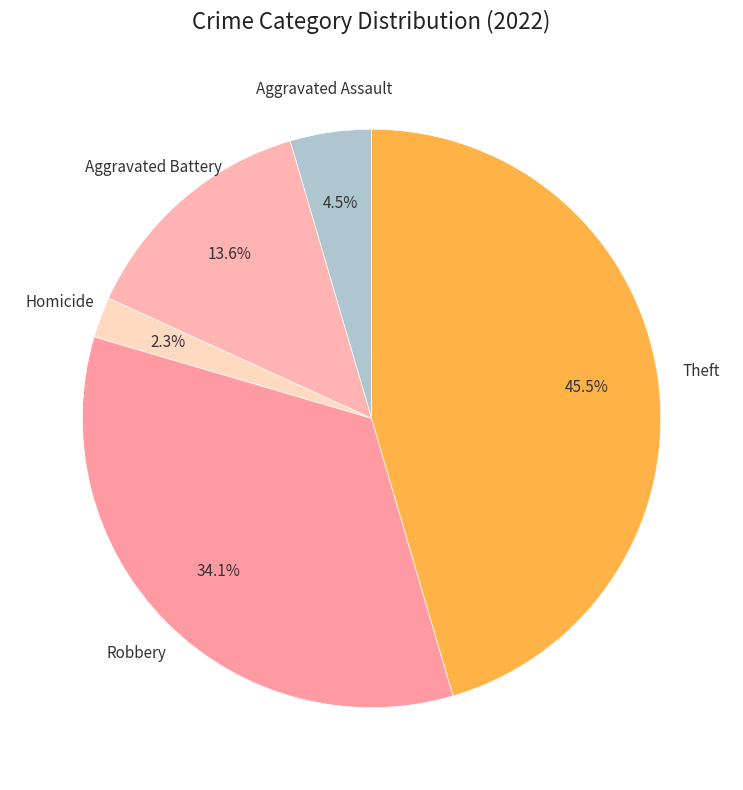

Is there a majority slice in this chart?

No